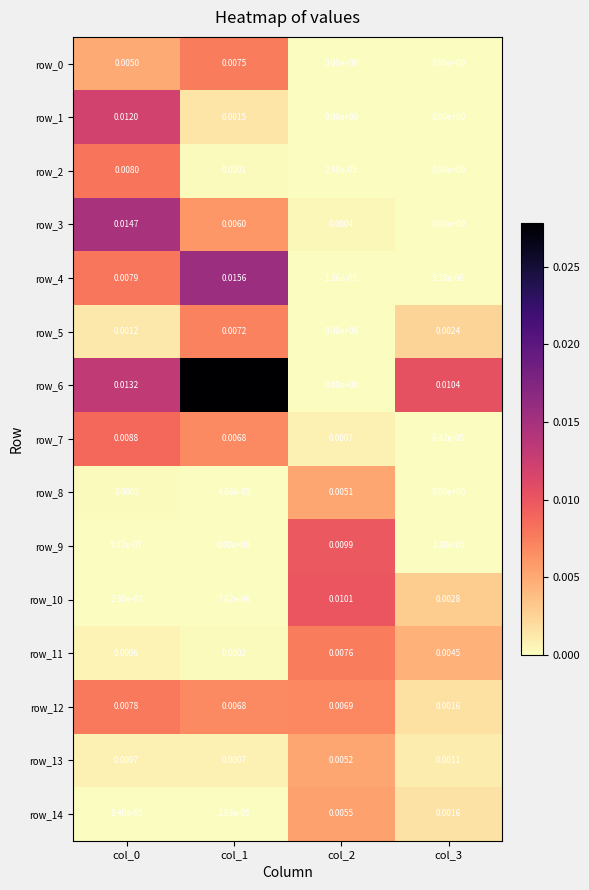

How many distinct data groups are displayed?

15